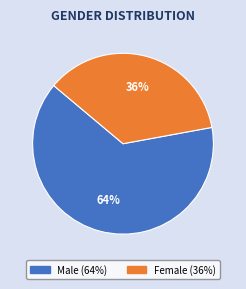

Count the number of slices in the pie.

2